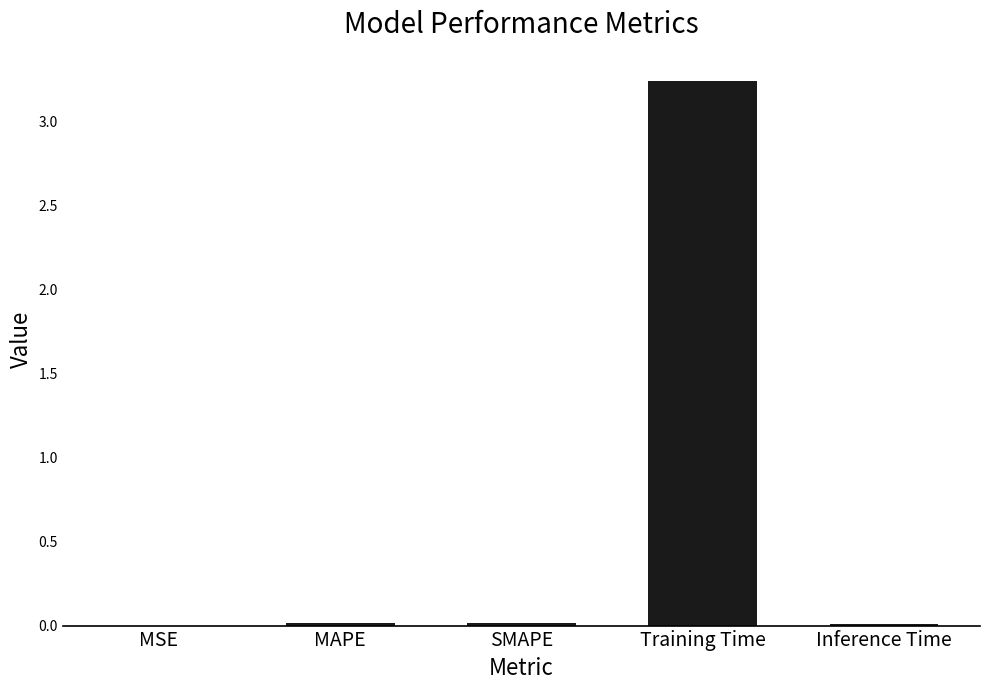

At which category does the chart reach its peak across all series?

Training Time